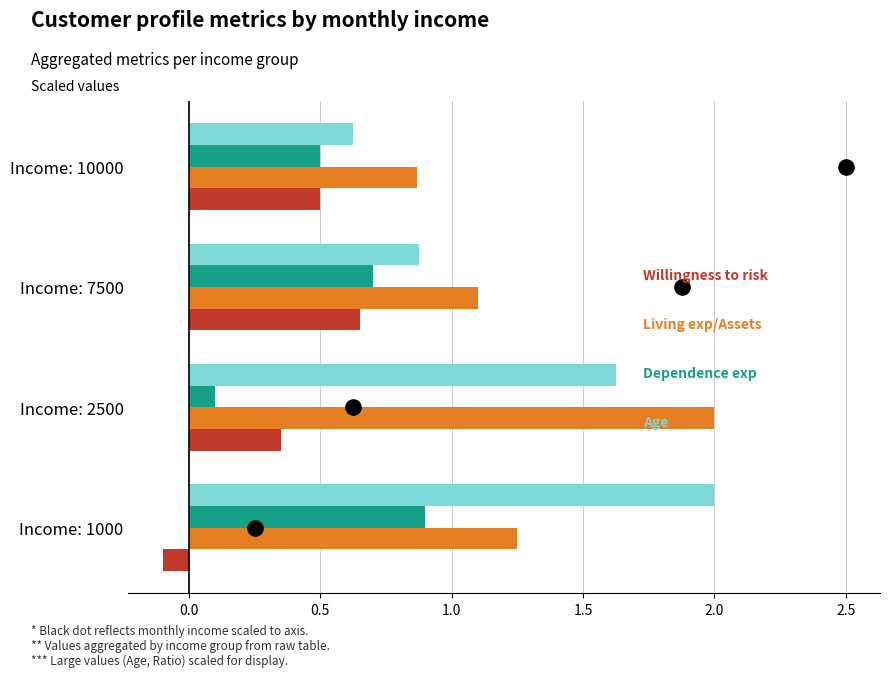

At how many categories does at least one series exceed 0?

4